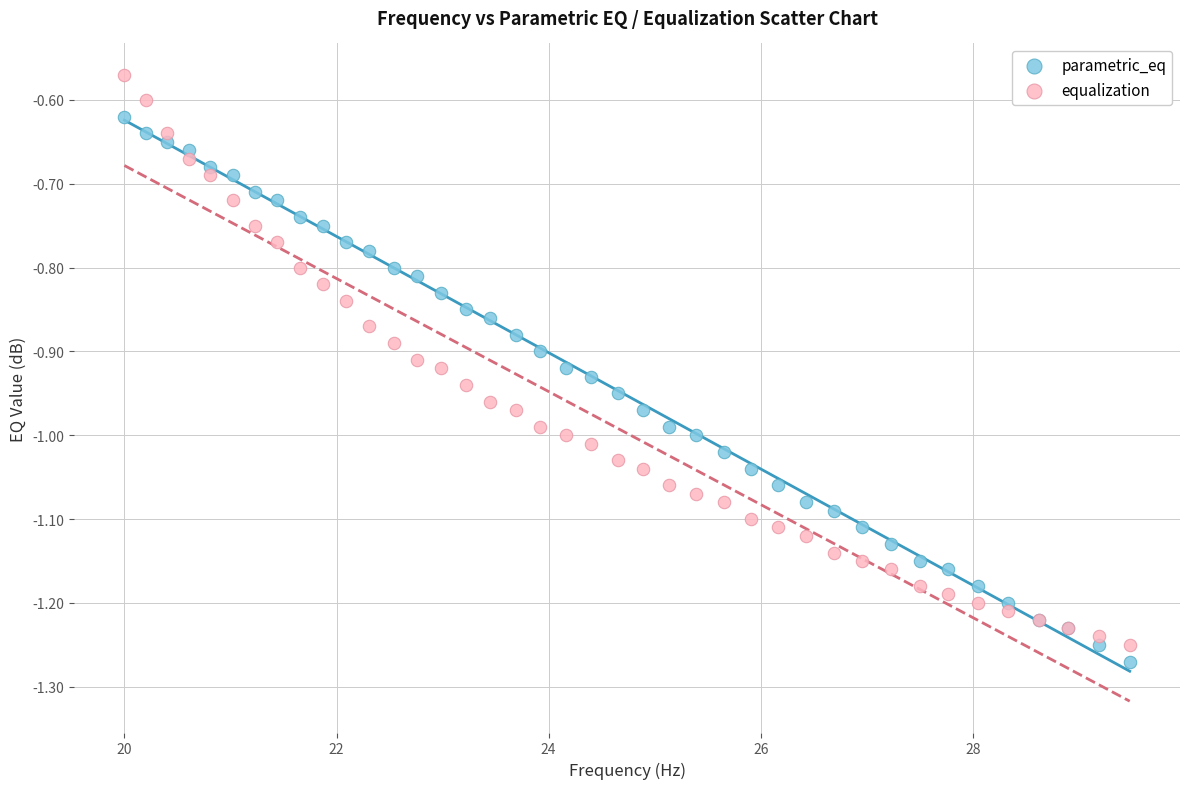

Which series has the widest spread of Y values?

equalization